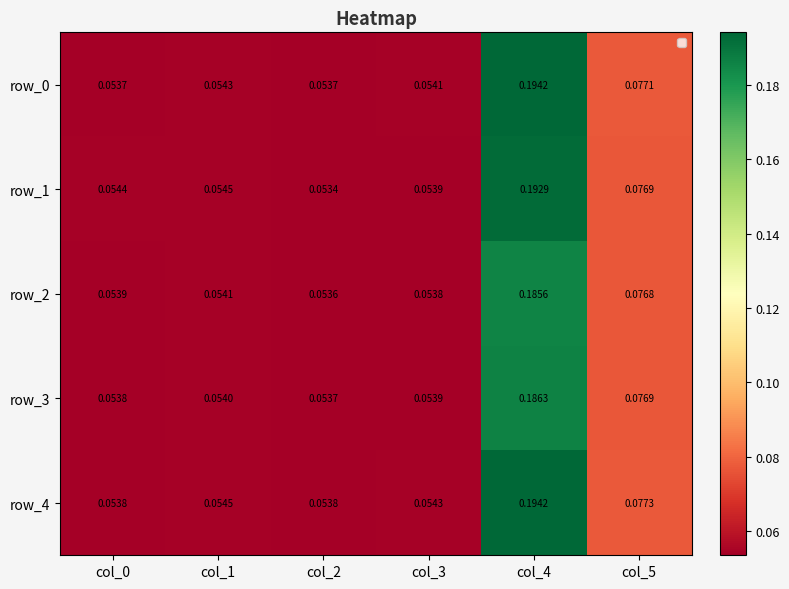

How many row_1 values are between 0 and 1?

6